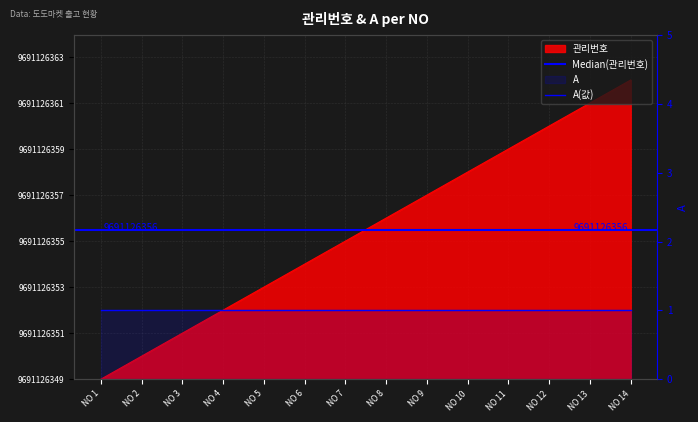

The chart shows a value of 7 at NO 8. True or false?

True